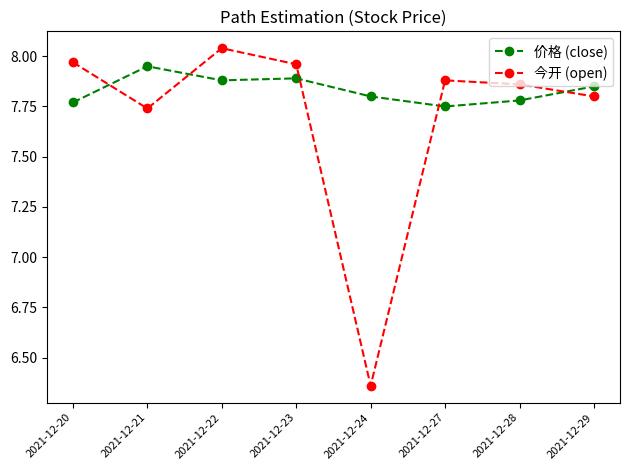

At which category is the sum across all series the highest?

2021-12-22